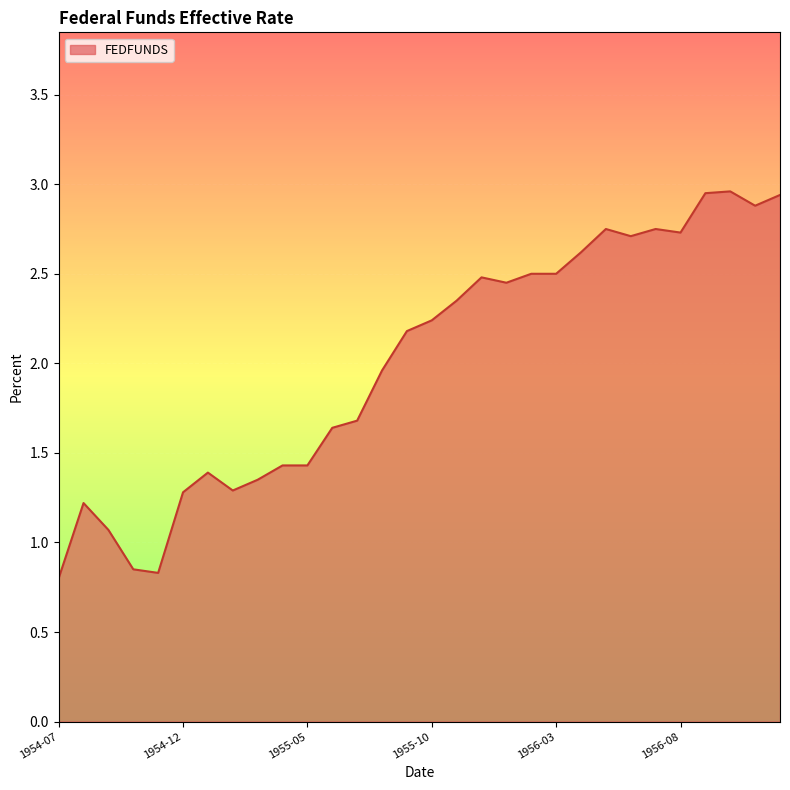

What is the label of the 17th point from the left?

1955-11